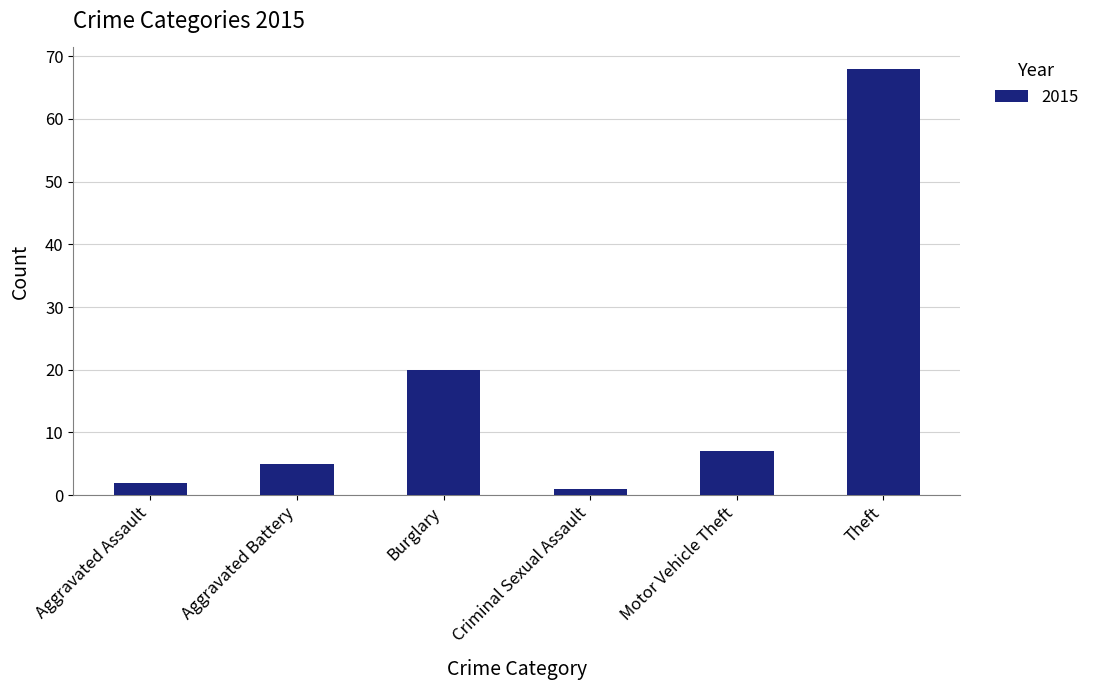

At which label does the data first exceed 7?

Burglary